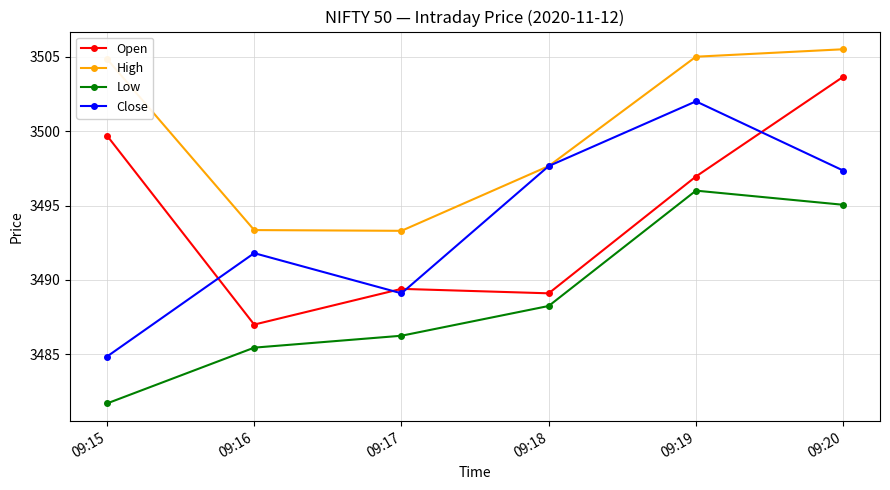

Is the value of Open at 09:17 greater than the value of Close at 09:16?

No